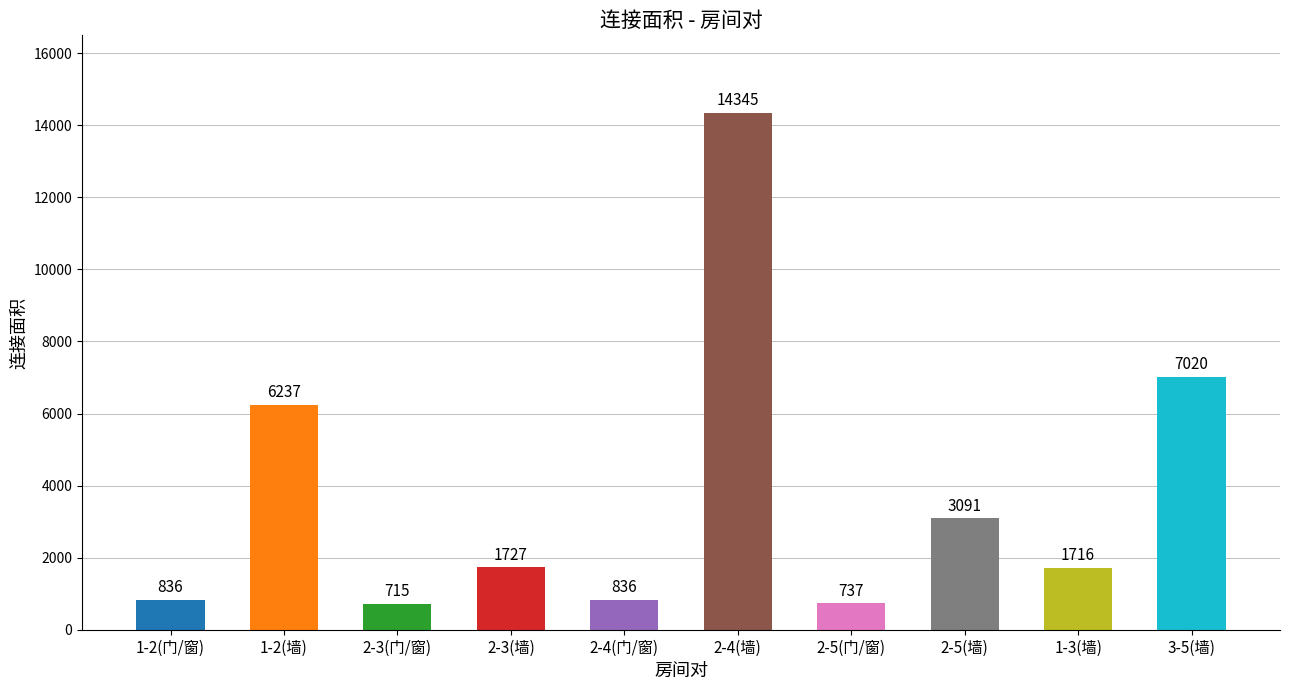

How many data points does each series have?

10